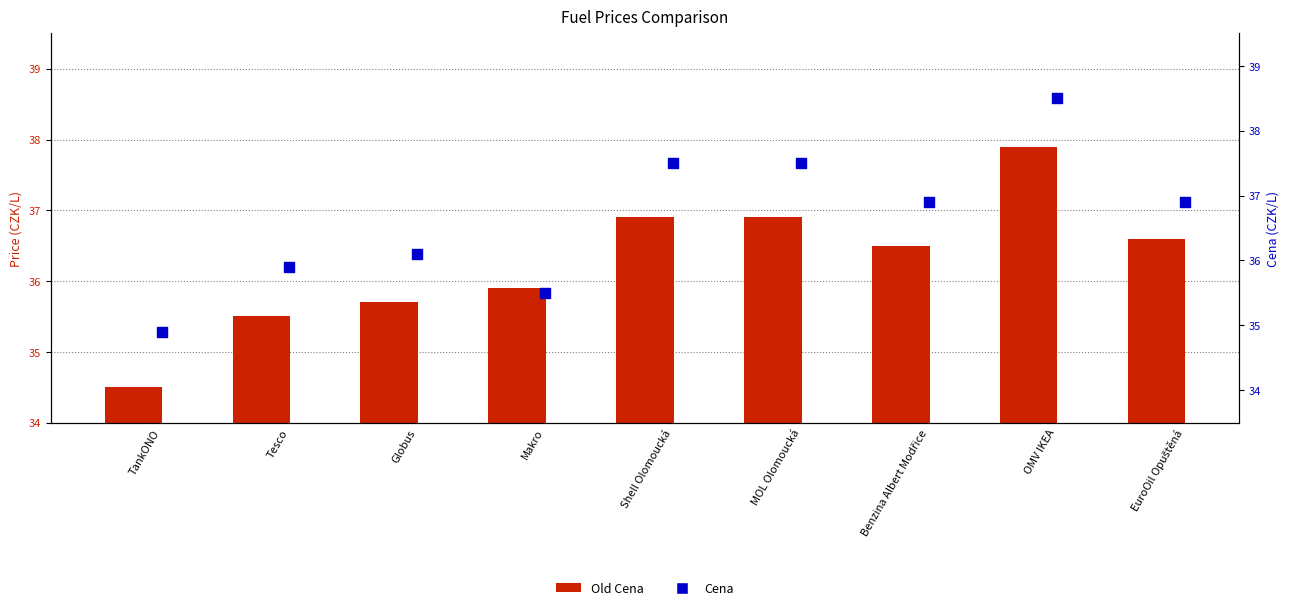

At how many categories does at least one series exceed 37?

3